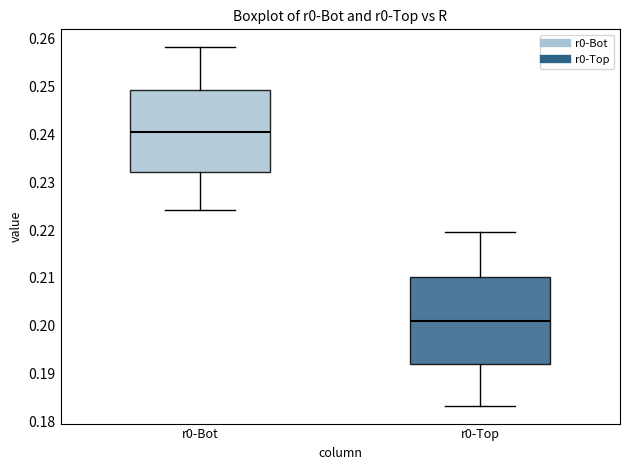

Where does the median line of the box for r0-Bot sit on the y-axis? The values are not printed on the chart, so give them approximately, as read against the axis.

0.241